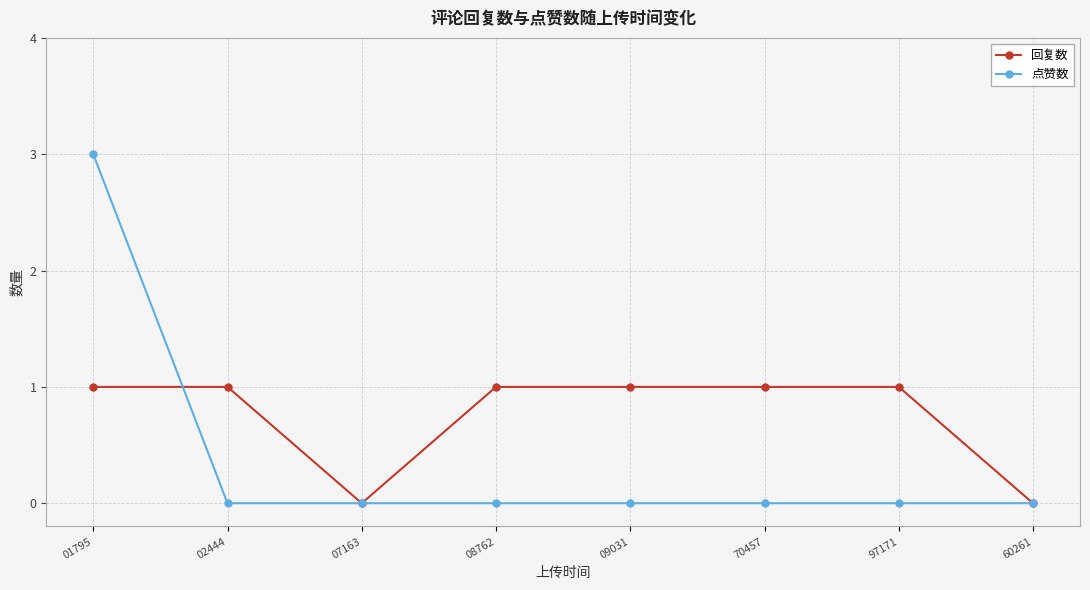

How many series are shown in this chart?

2